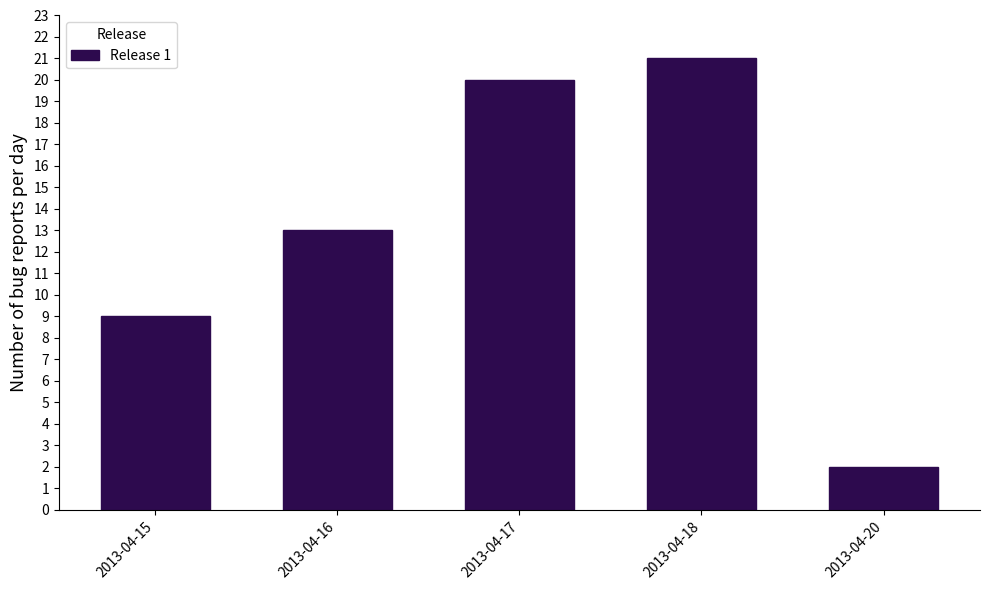

Reading left to right, extract all data points from this chart.

2013-04-15=9	2013-04-16=13	2013-04-17=20	2013-04-18=21	2013-04-20=2